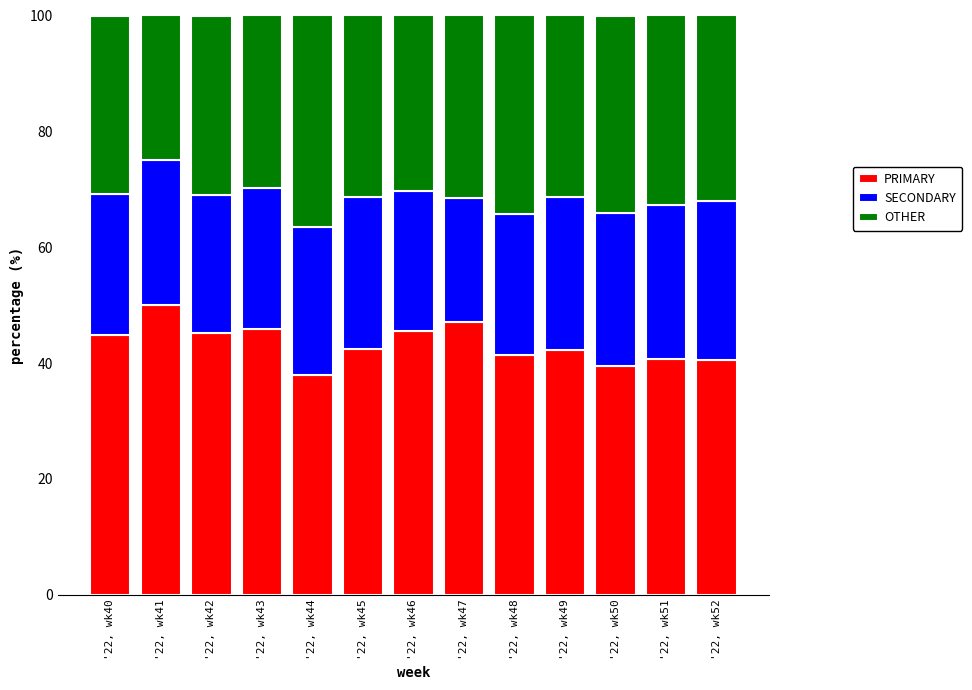

What is the lowest value of the PRIMARY series?

38.0